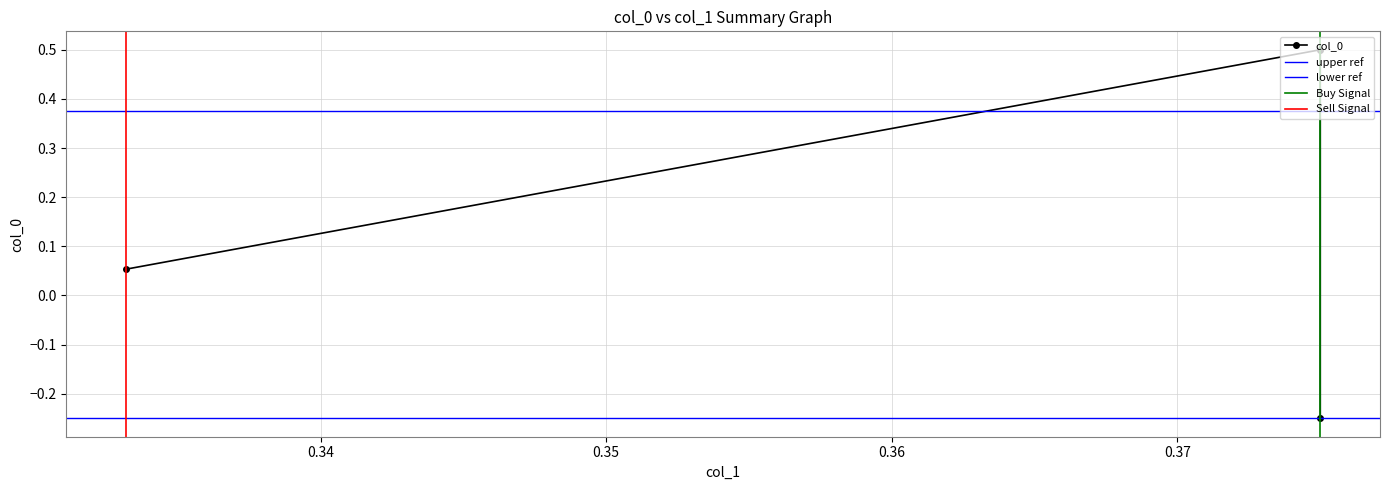

List the labels in order of value, largest first.

0.375, 0.3331914893617021, 0.375